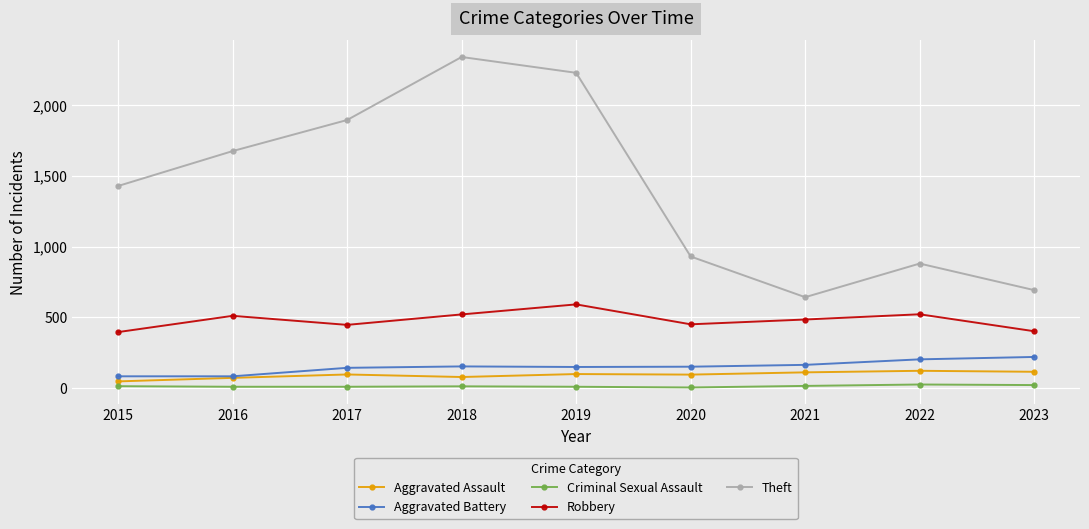

What is the spread (max minus min) of values at 2020?

927